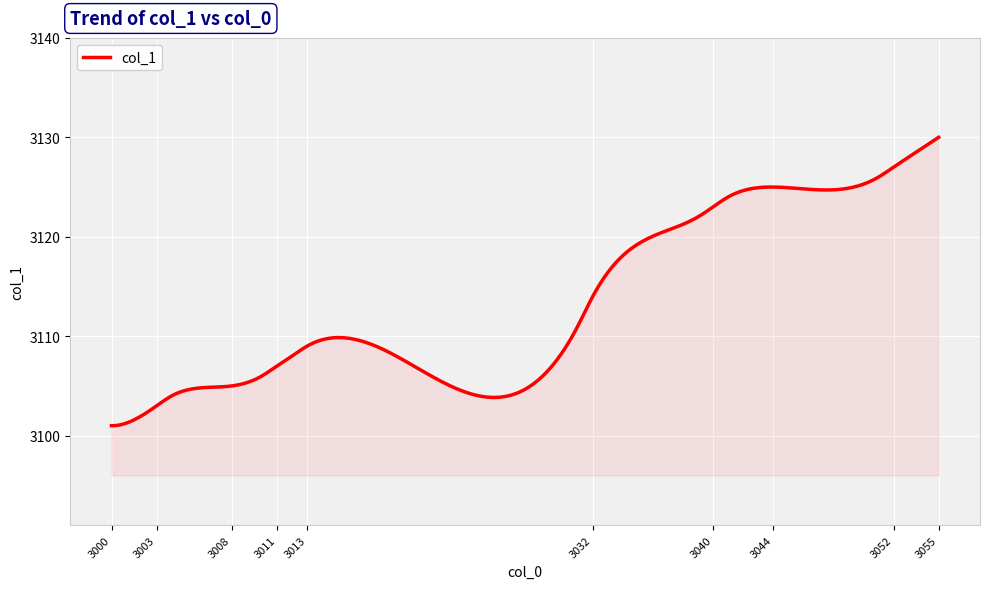

What is the smallest value displayed?

3101.0